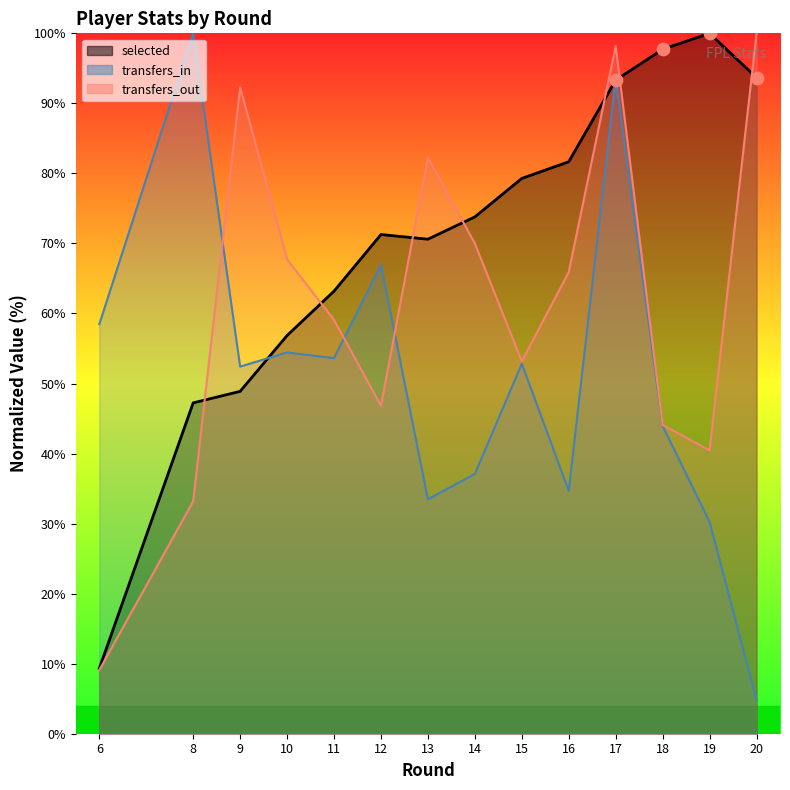

Is the value of transfers_out at 20 greater than the value of transfers_in at 10?

Yes